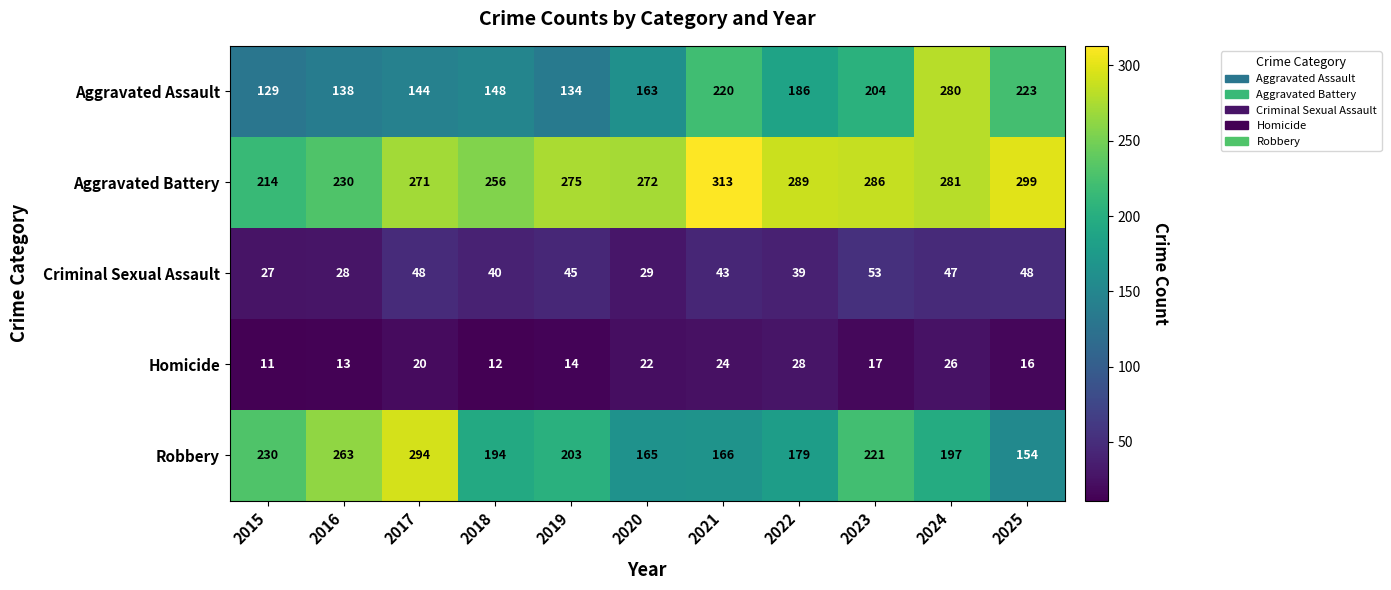

Which series changed the most between 2016 and 2020?

Robbery